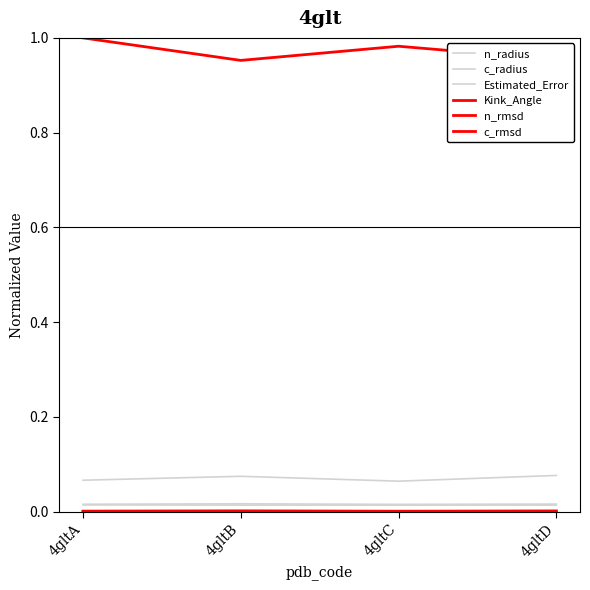

The n_rmsd series shows 0.0 at 4gltD. True or false?

False